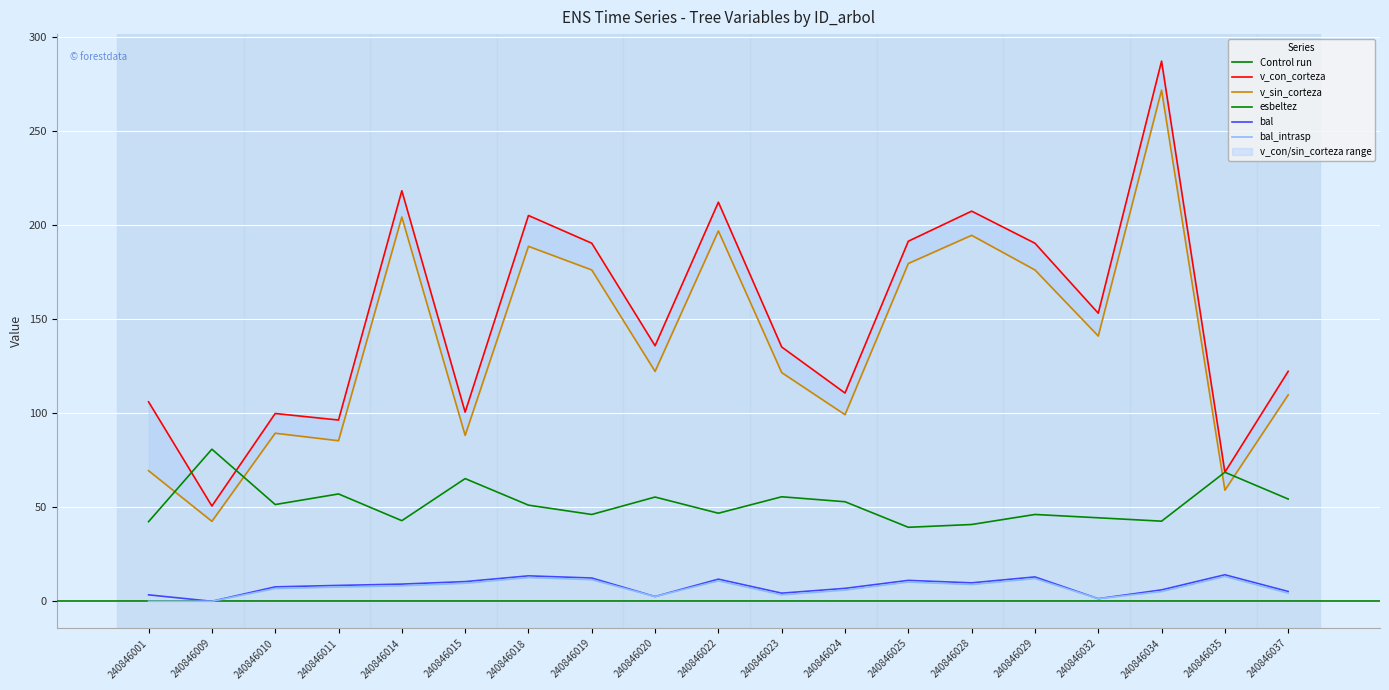

What is the sum of all bal_intrasp values?

134.3